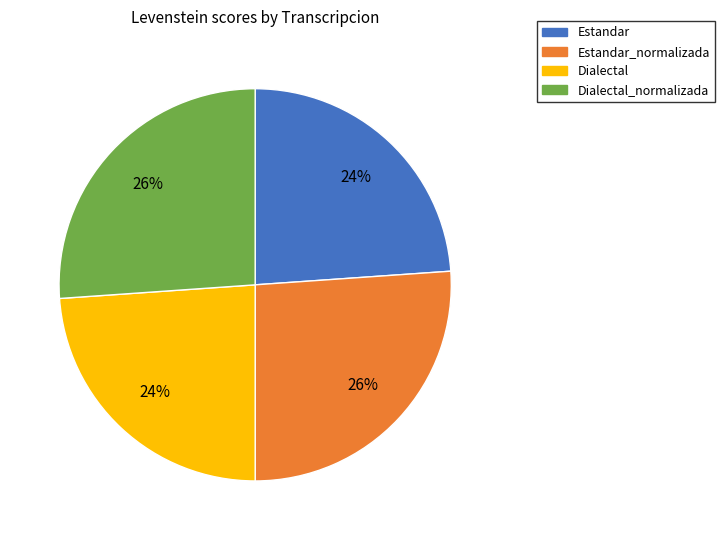

Does any single category account for the majority?

No